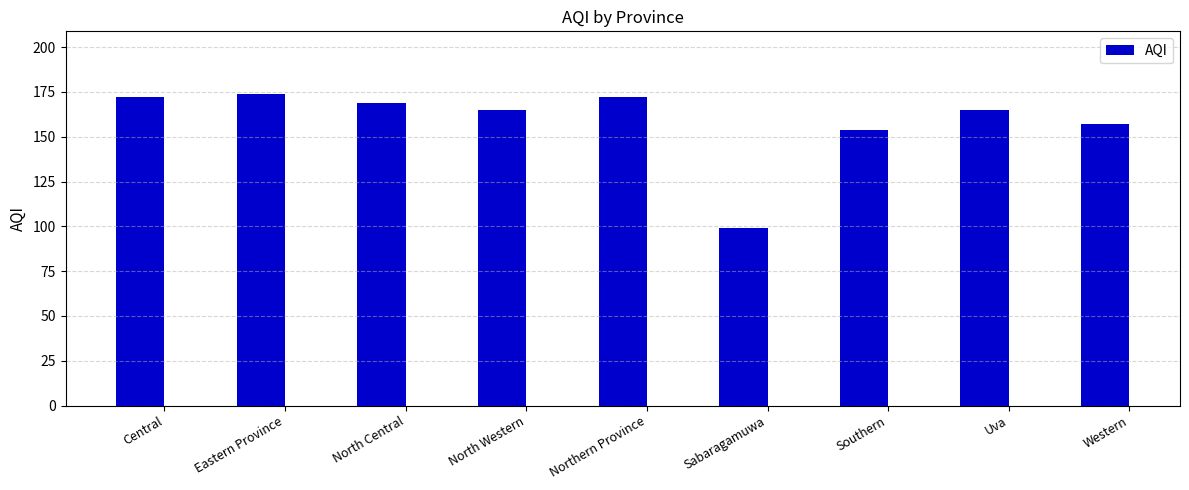

What is the maximum value shown in the chart?

174